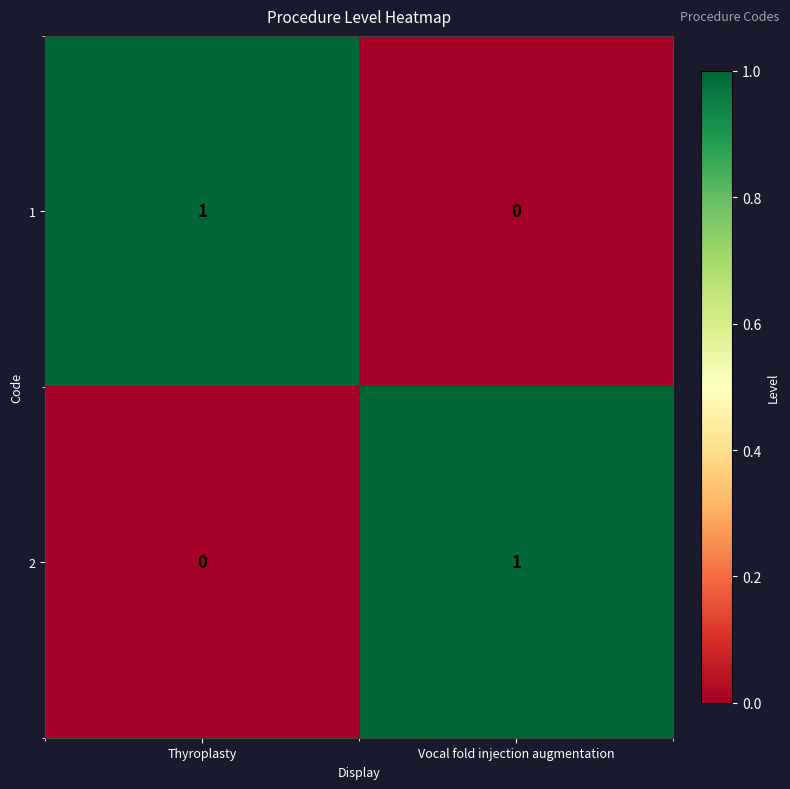

Reading left to right, what are all the values shown in this chart?

1: Thyroplasty=1	Vocal fold injection augmentation=0
2: Thyroplasty=0	Vocal fold injection augmentation=1